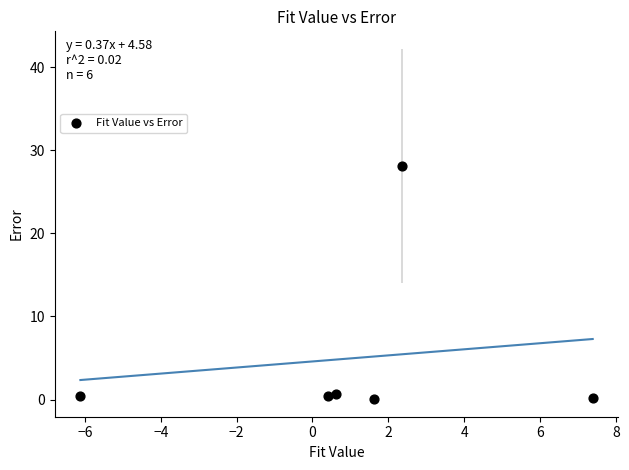

What is the range of X values (max minus min)?

13.5